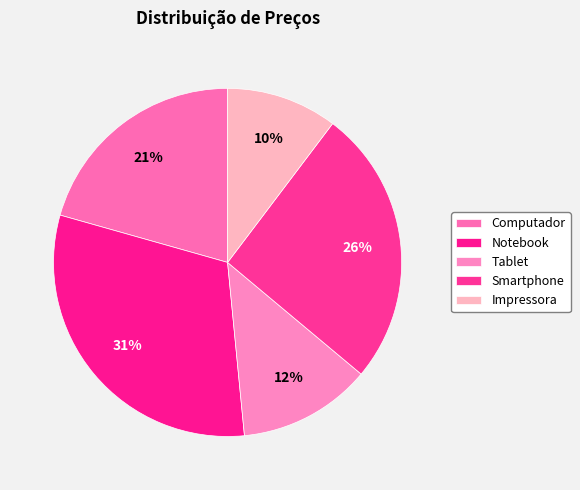

How many slices are in this pie chart?

5